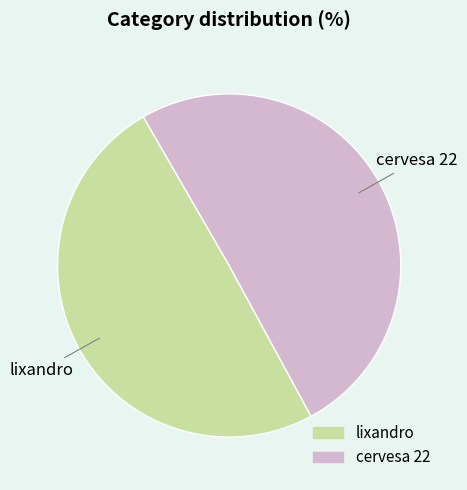

What is the largest slice in the pie chart?

cervesa 22